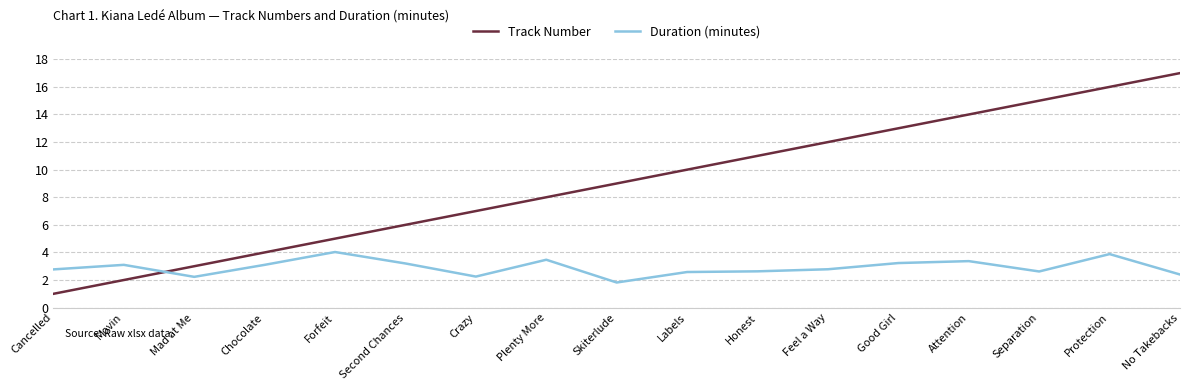

What is the difference between the Track Number values at Attention and Skiterlude?

5.0